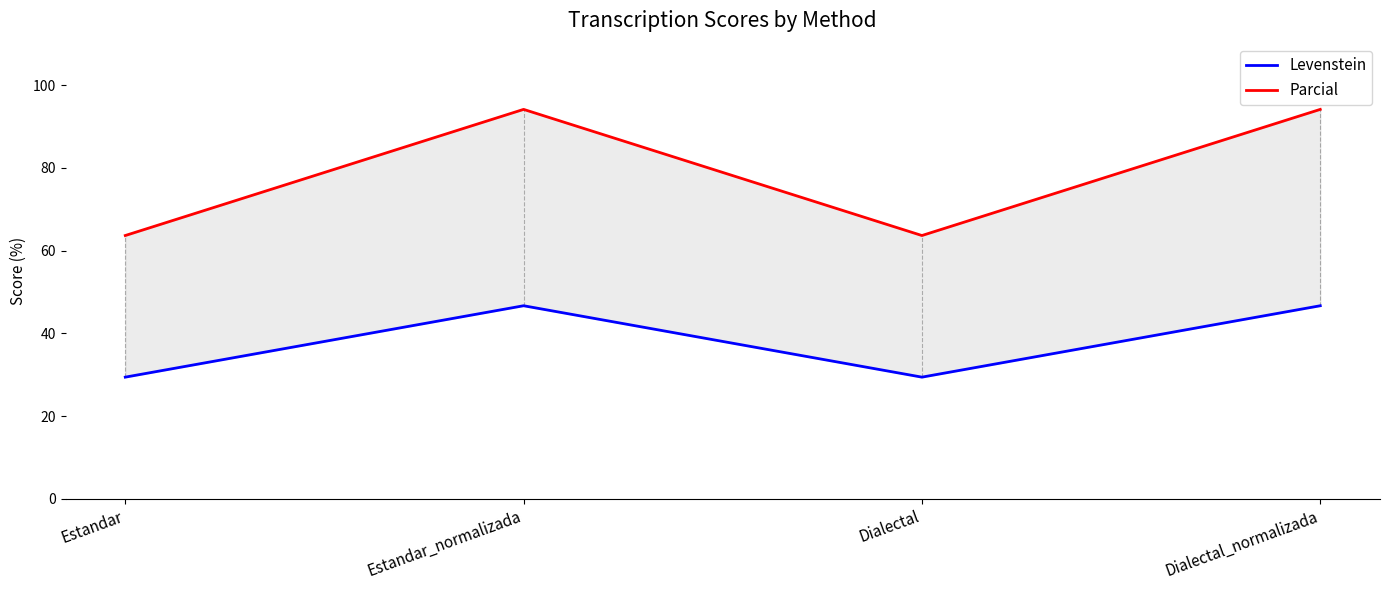

Is it true that Levenstein equals 46.7 at Dialectal_normalizada?

True